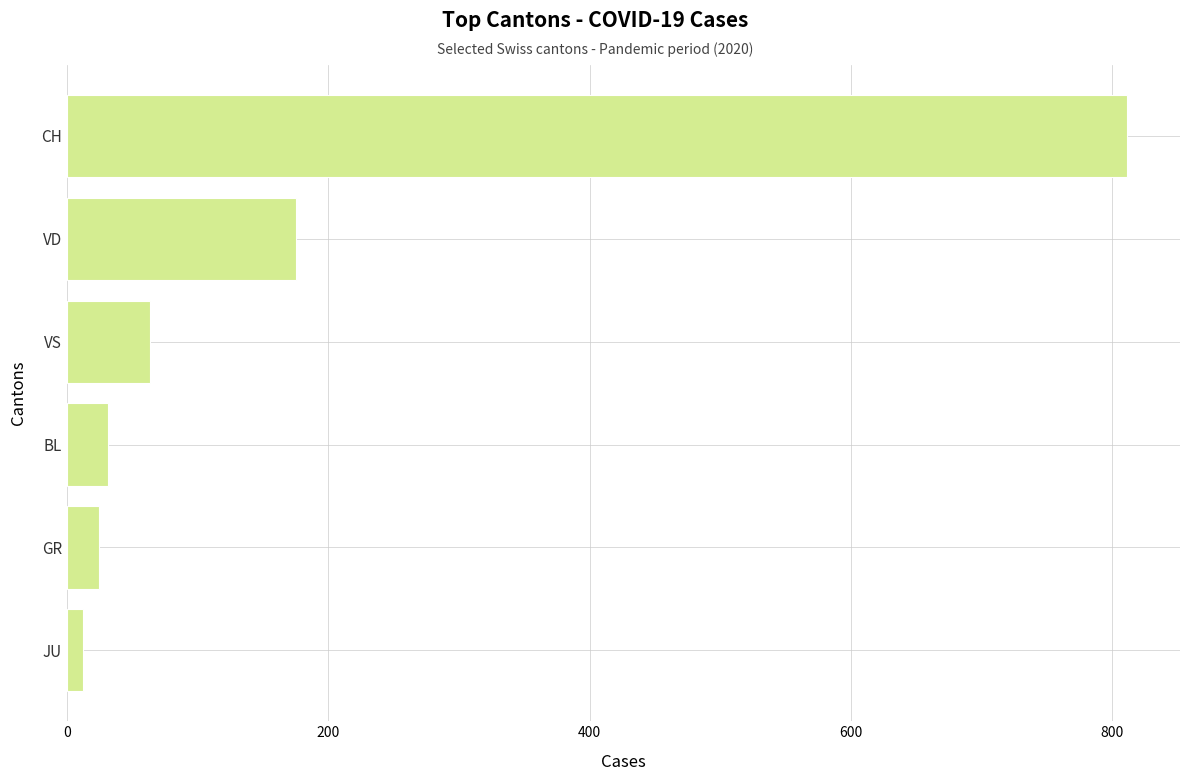

True or false: the data shows 31.5 at BL.

True